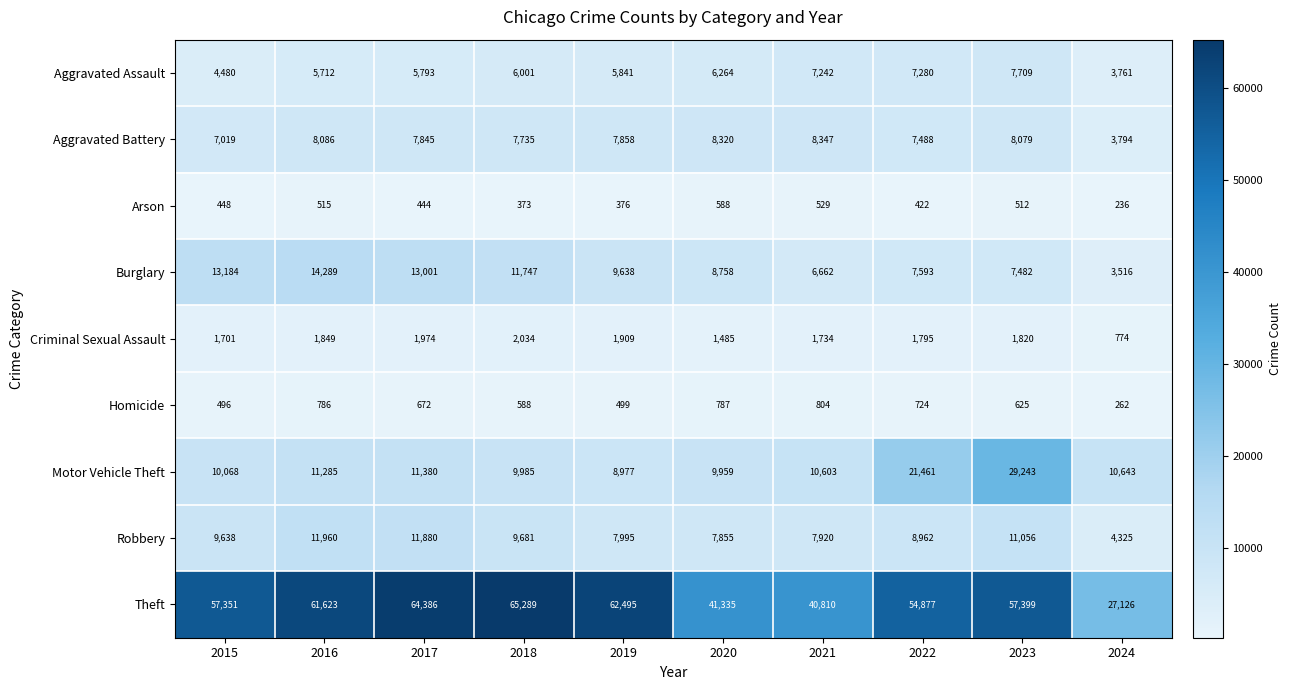

What is the difference between the maximum and minimum values in the Aggravated Assault series?

3948